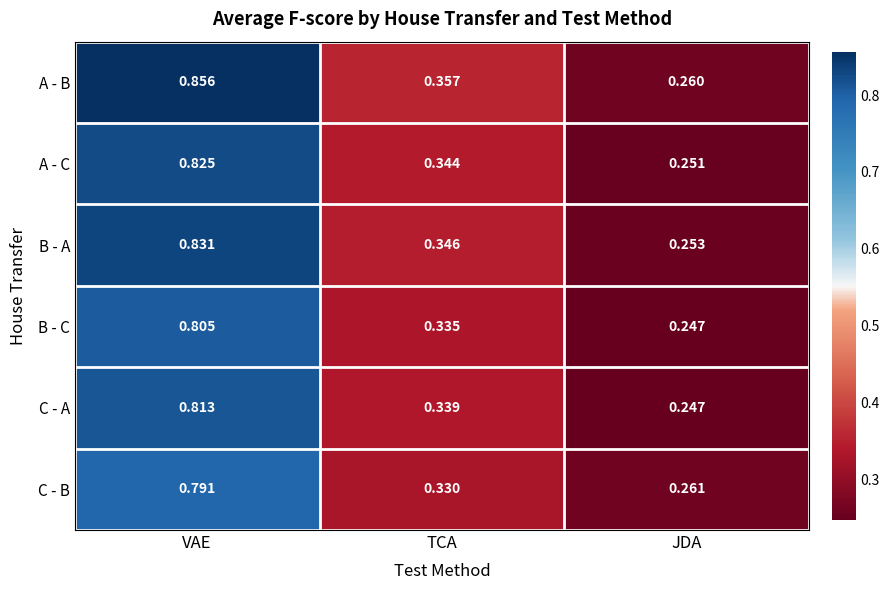

Where is B - A nearest to the value 0?

JDA